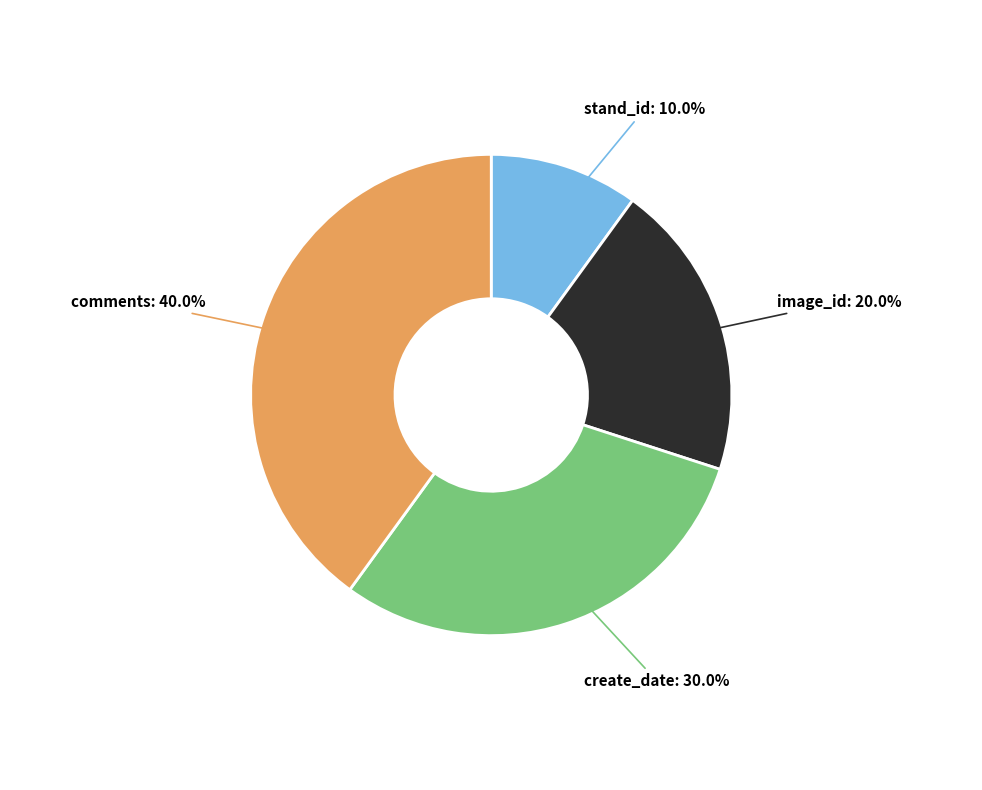

How many slices are in this pie chart?

4